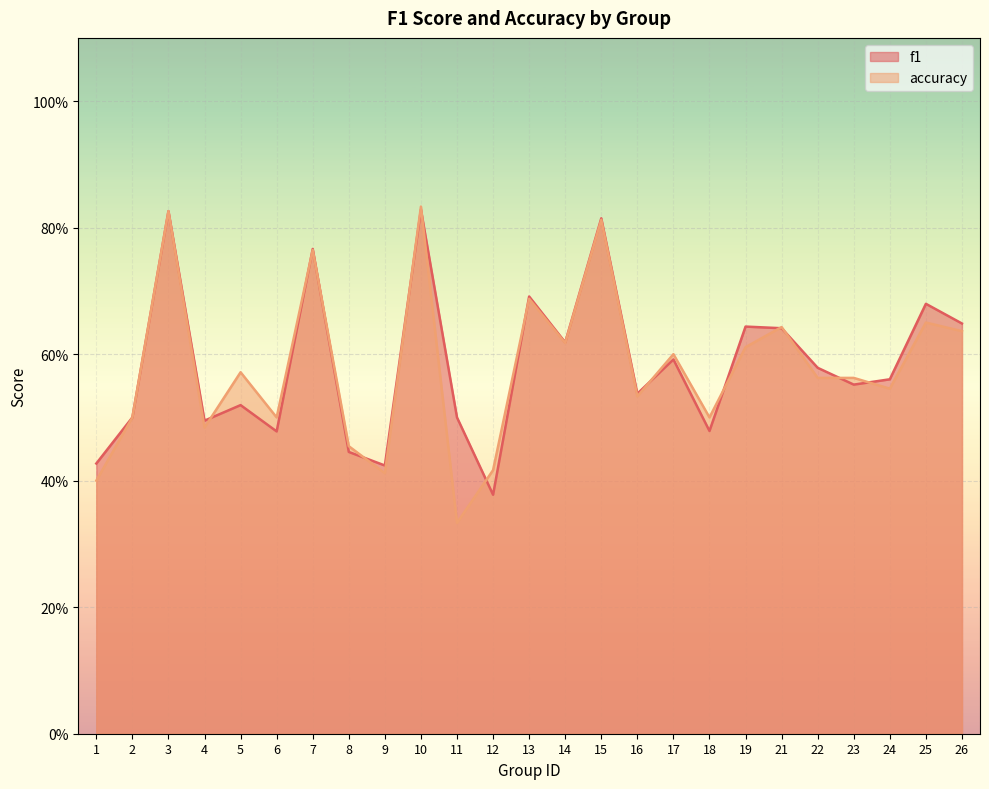

Does the chart display data point markers on the line(s)?

No